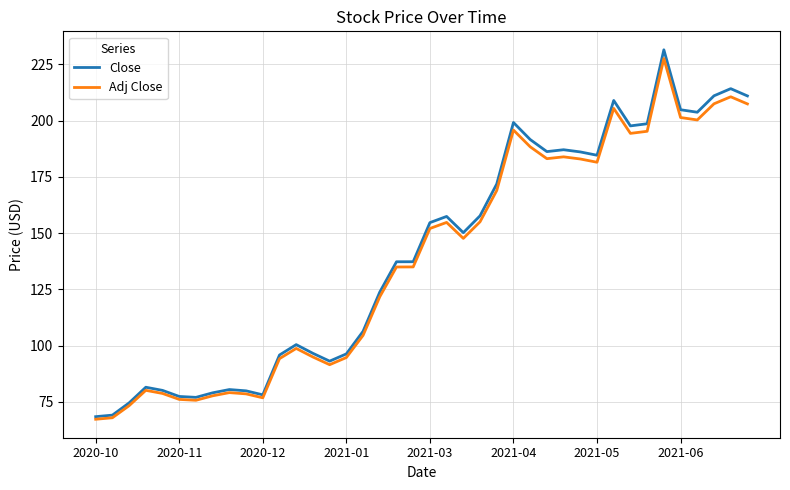

What is the difference between the maximum and minimum values in the Adj Close series?

160.3